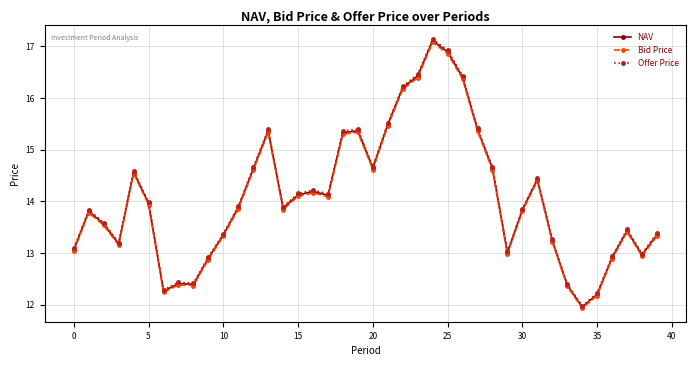

What is the smallest value displayed?

11.9